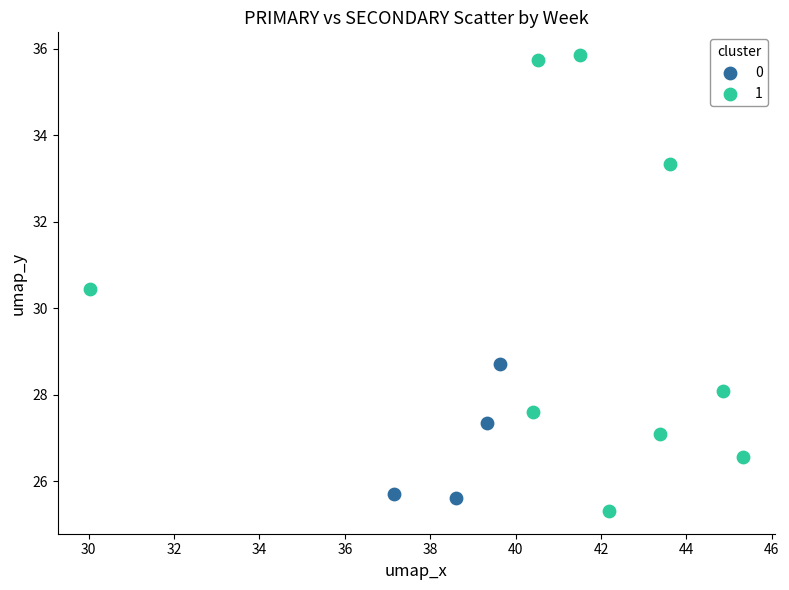

What are all the series names shown in the legend?

0, 1